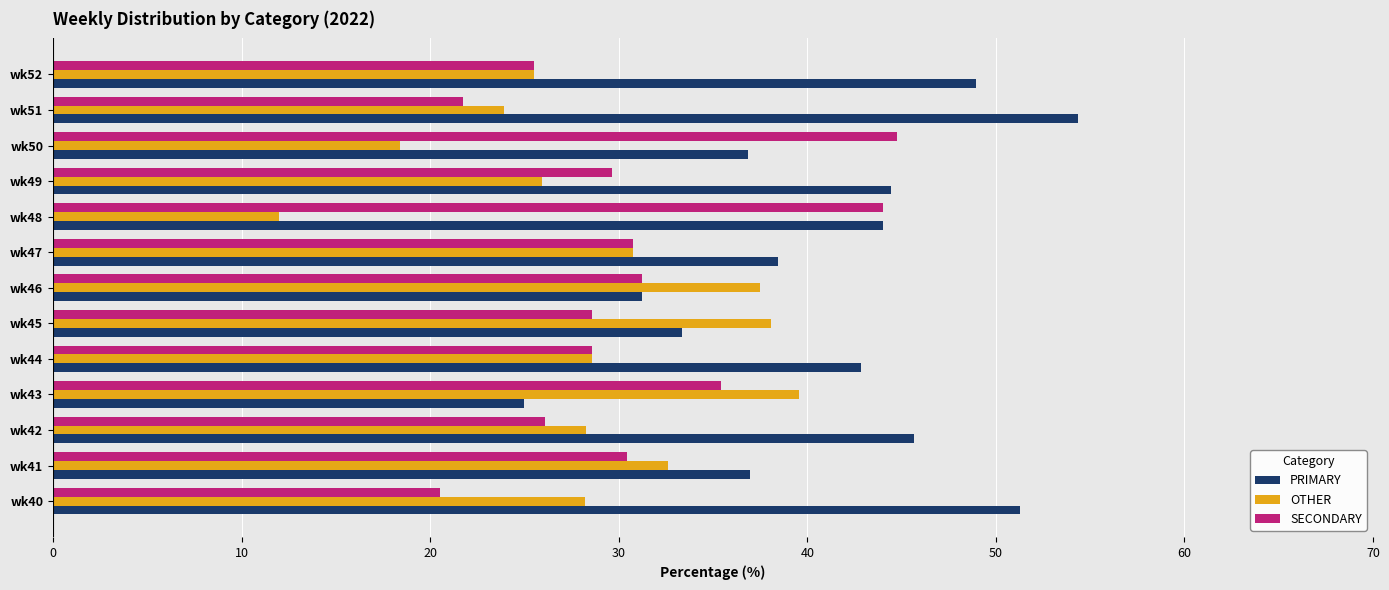

Which series has the largest range (max minus min)?

PRIMARY